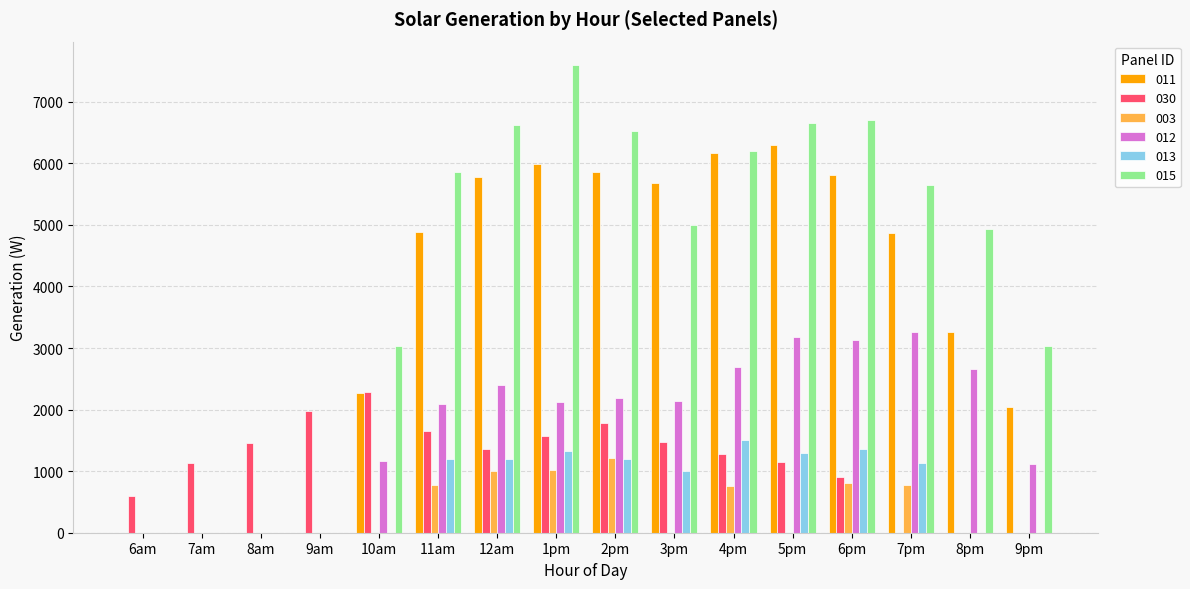

Which category has the highest value in the 015 series?

1pm